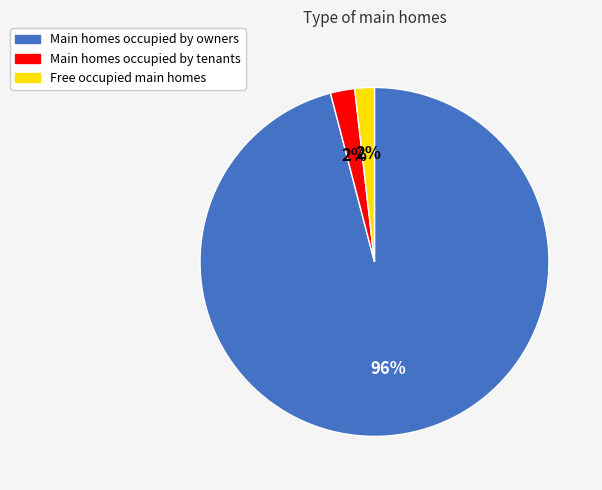

How many segments does this pie chart have?

3